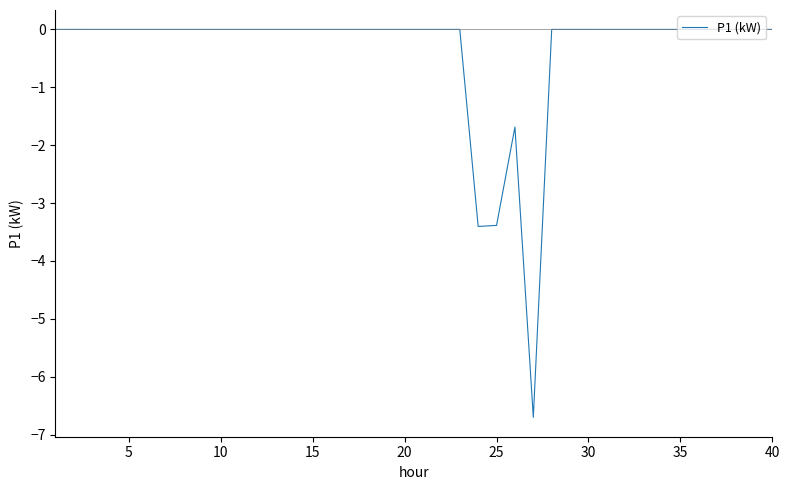

What is the average value?

-0.4